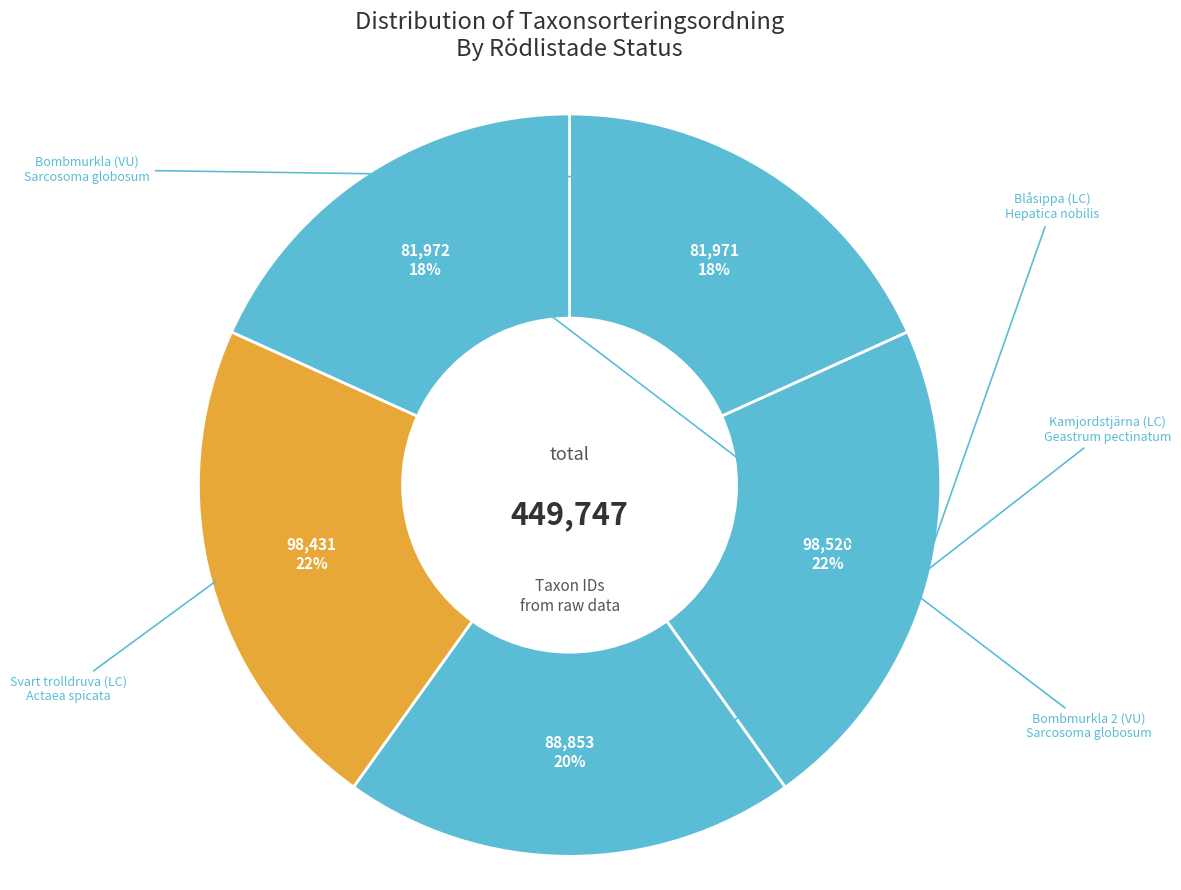

Count the number of slices in the pie.

5